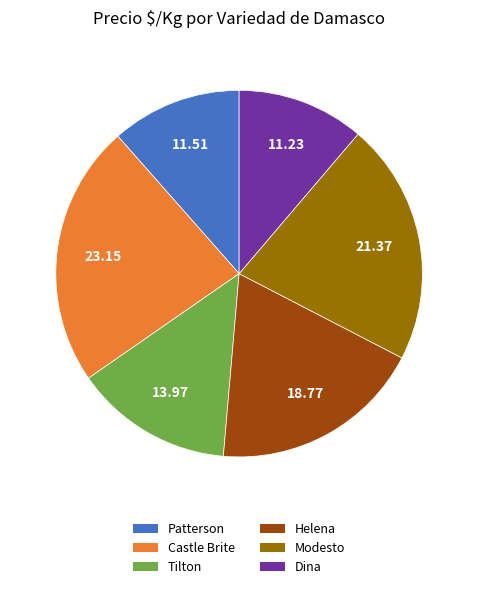

Is there a majority slice in this chart?

No